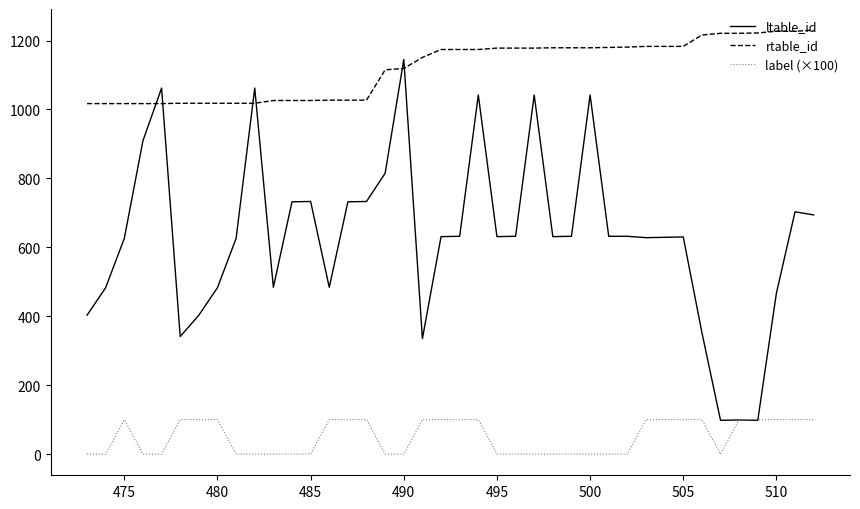

What is the highest value of the rtable_id series?

1230